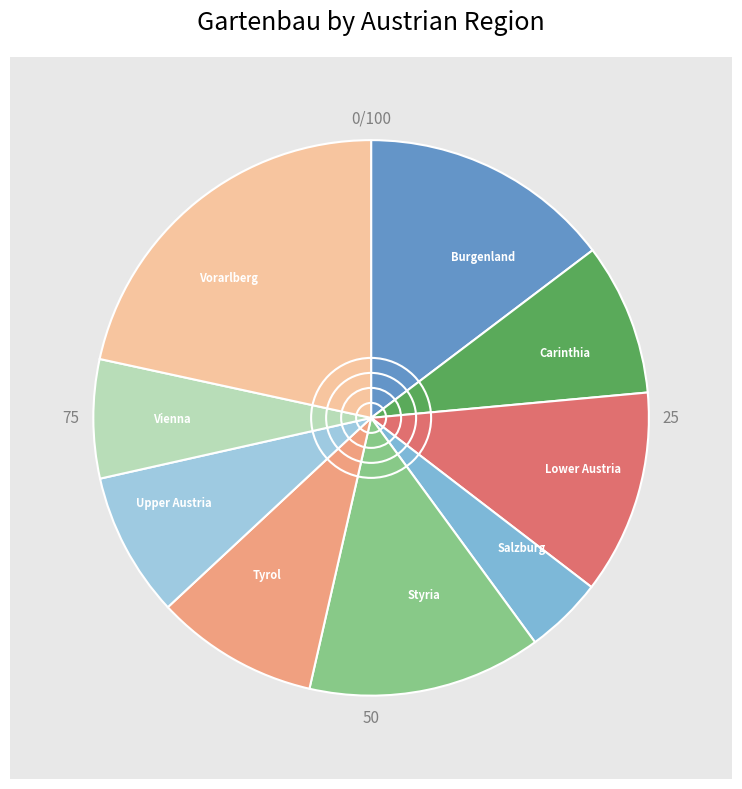

Which category has the biggest portion of the pie?

Vorarlberg